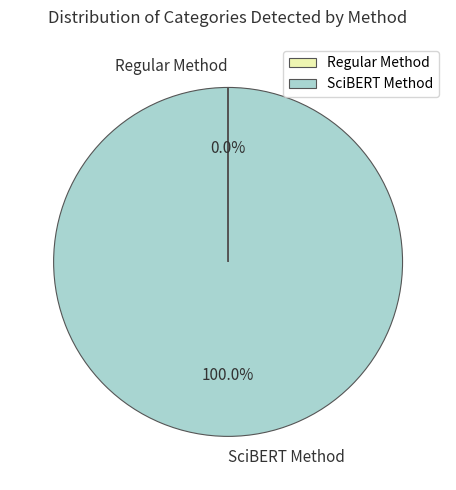

Is there any slice that represents more than half of the pie?

Yes